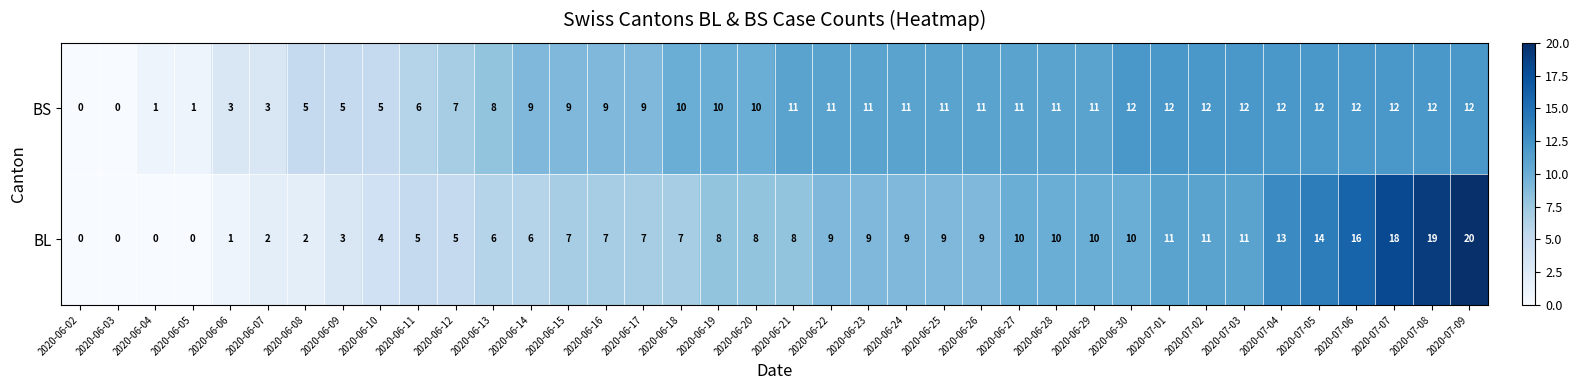

What is the highest value of the BS series?

12